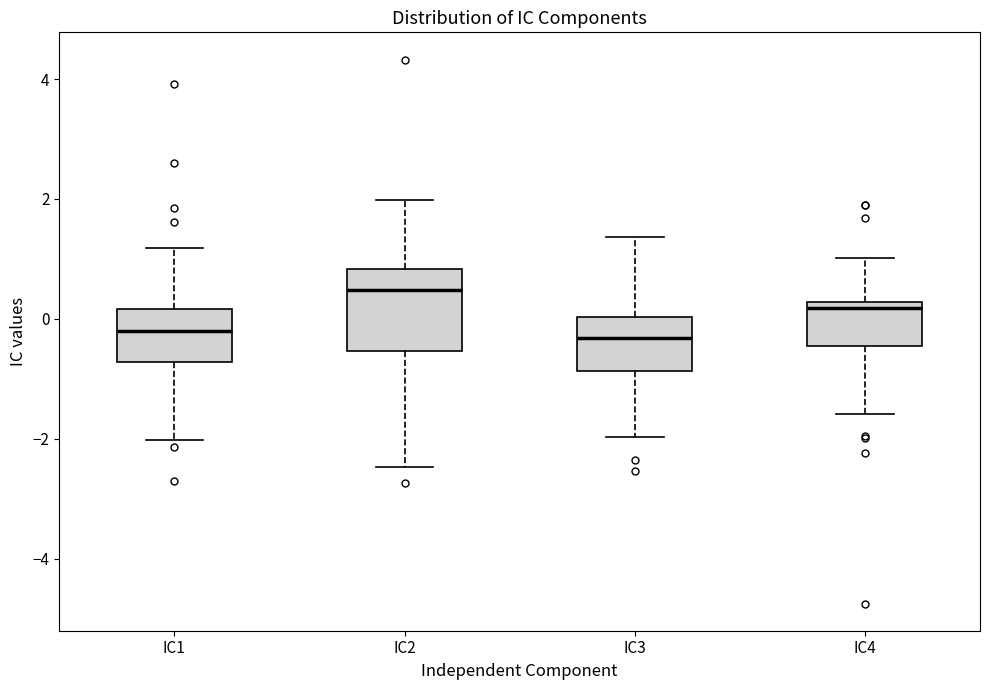

Where does the upper whisker of the box for IC2 end on the y-axis? The values are not printed on the chart, so give them approximately, as read against the axis.

2.0